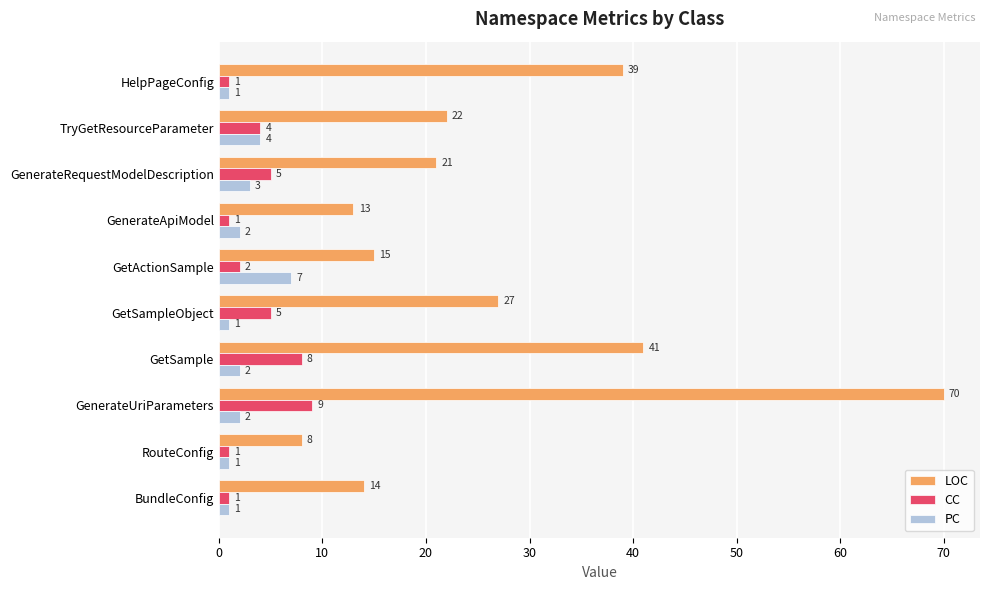

What is the total value across all series at GenerateRequestModelDescription?

29